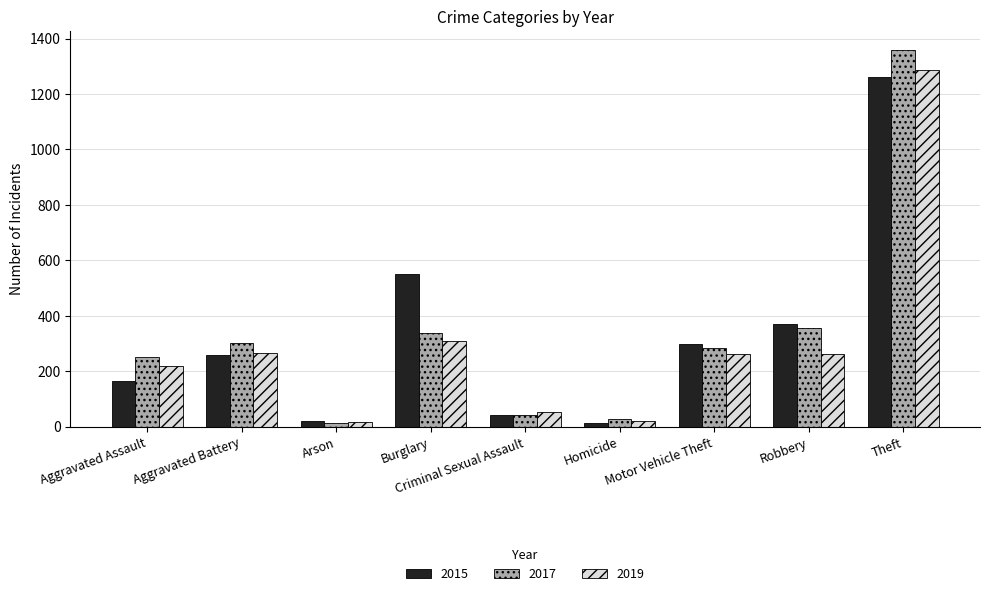

Read the 2015 value at Aggravated Assault, to the nearest 100.

200